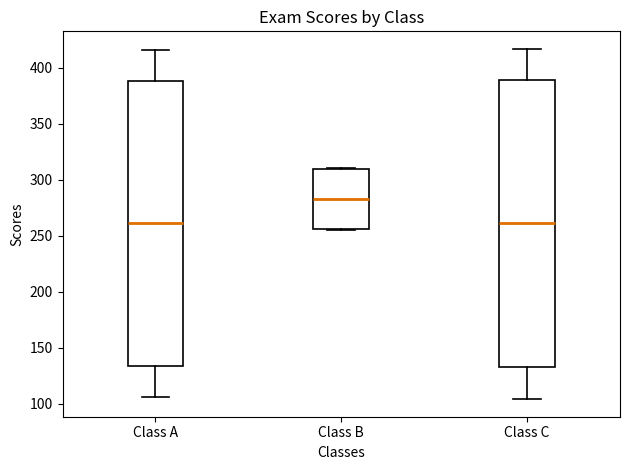

Reading left to right, transcribe this box plot: for each box, give where its median line is, the range the box spans, and where its two whiskers end, as read against the y-axis. The values are not printed on the chart, so give them approximately, as read against the axis.

Class A: median 260, box 135 to 390, whiskers 105 to 415
Class B: median 285, box 255 to 310, whiskers 255 to 310
Class C: median 260, box 135 to 390, whiskers 105 to 415